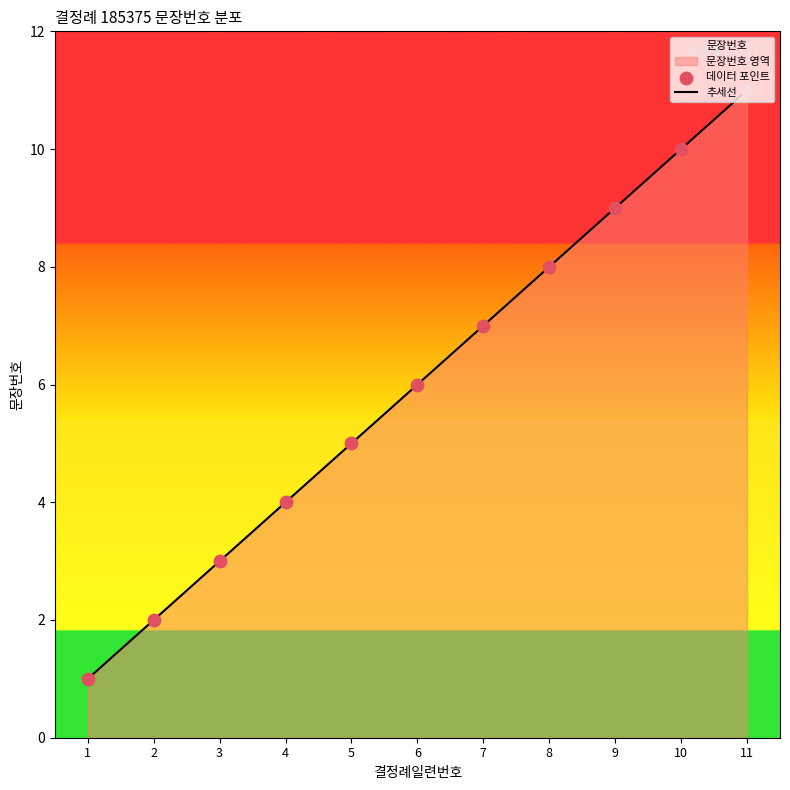

What is the total value across all series at 5?

10